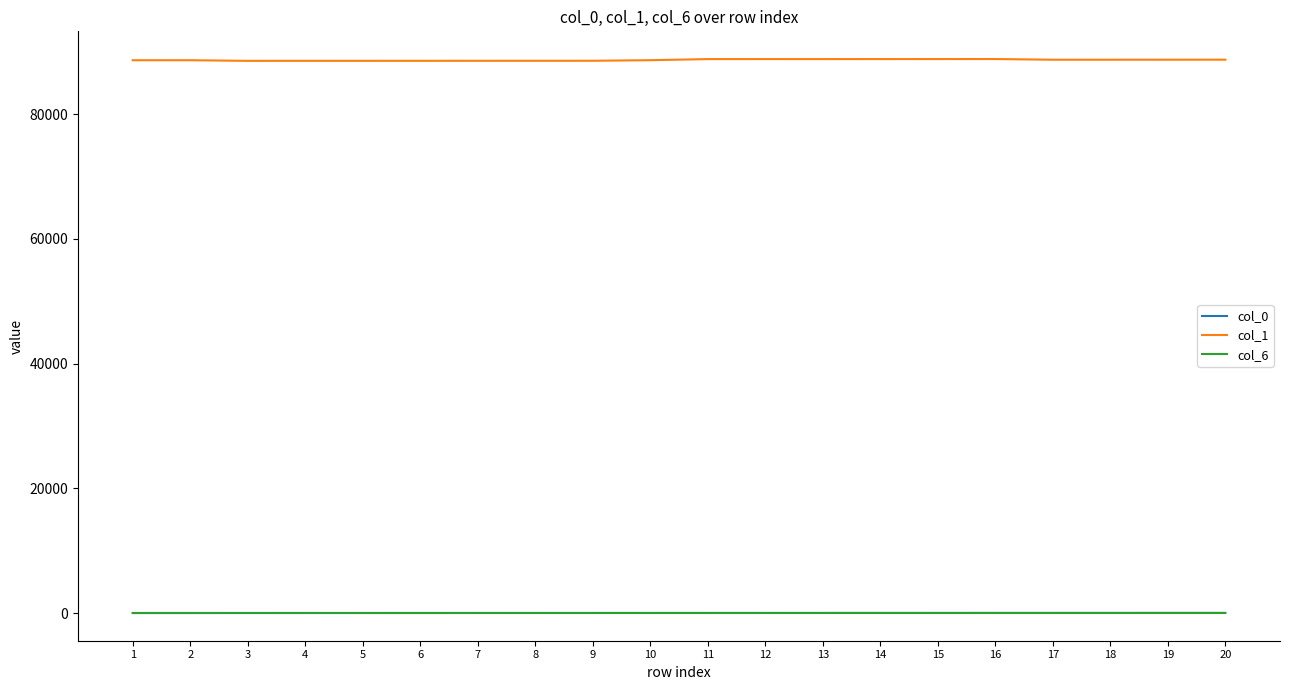

Which series has the largest total across all categories?

col_1